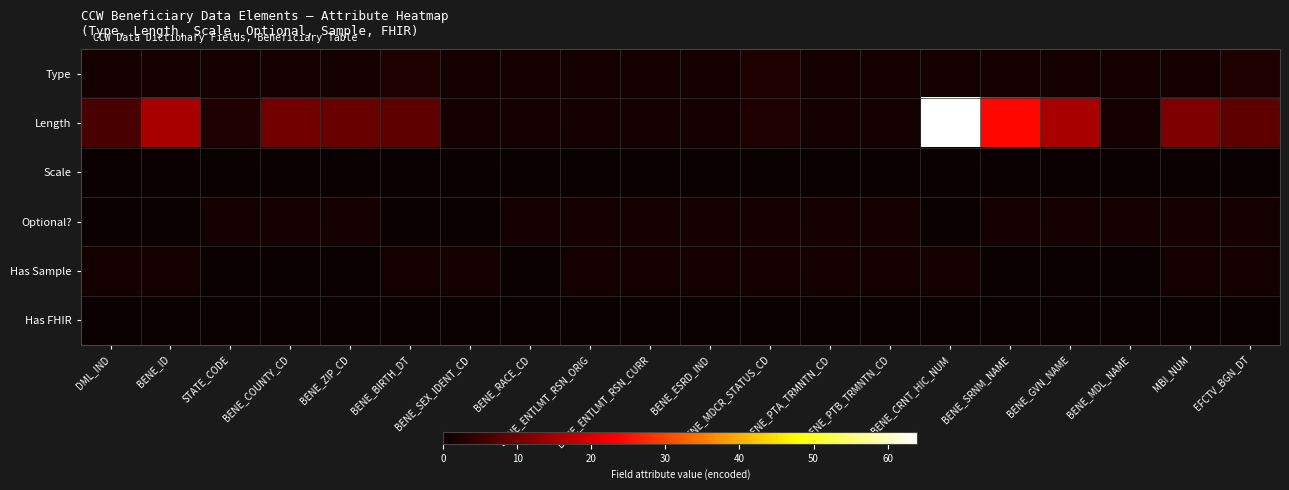

Reading left to right, list all the values displayed in this chart.

Type: DML_IND=1	BENE_ID=1	STATE_CODE=1	BENE_COUNTY_CD=1	BENE_ZIP_CD=1	BENE_BIRTH_DT=2	BENE_SEX_IDENT_CD=1	BENE_RACE_CD=1	BENE_ENTLMT_RSN_ORIG=1	BENE_ENTLMT_RSN_CURR=1	BENE_ESRD_IND=1	BENE_MDCR_STATUS_CD=2	BENE_PTA_TRMNTN_CD=1	BENE_PTB_TRMNTN_CD=1	BENE_CRNT_HIC_NUM=1	BENE_SRNM_NAME=1	BENE_GVN_NAME=1	BENE_MDL_NAME=1	MBI_NUM=1	EFCTV_BGN_DT=2
Length: DML_IND=6	BENE_ID=15	STATE_CODE=2	BENE_COUNTY_CD=10	BENE_ZIP_CD=9	BENE_BIRTH_DT=8	BENE_SEX_IDENT_CD=1	BENE_RACE_CD=1	BENE_ENTLMT_RSN_ORIG=1	BENE_ENTLMT_RSN_CURR=1	BENE_ESRD_IND=1	BENE_MDCR_STATUS_CD=2	BENE_PTA_TRMNTN_CD=1	BENE_PTB_TRMNTN_CD=1	BENE_CRNT_HIC_NUM=64	BENE_SRNM_NAME=24	BENE_GVN_NAME=15	BENE_MDL_NAME=1	MBI_NUM=11	EFCTV_BGN_DT=8
Scale: DML_IND=0	BENE_ID=0	STATE_CODE=0	BENE_COUNTY_CD=0	BENE_ZIP_CD=0	BENE_BIRTH_DT=0	BENE_SEX_IDENT_CD=0	BENE_RACE_CD=0	BENE_ENTLMT_RSN_ORIG=0	BENE_ENTLMT_RSN_CURR=0	BENE_ESRD_IND=0	BENE_MDCR_STATUS_CD=0	BENE_PTA_TRMNTN_CD=0	BENE_PTB_TRMNTN_CD=0	BENE_CRNT_HIC_NUM=0	BENE_SRNM_NAME=0	BENE_GVN_NAME=0	BENE_MDL_NAME=0	MBI_NUM=0	EFCTV_BGN_DT=0
Optional?: DML_IND=0	BENE_ID=0	STATE_CODE=1	BENE_COUNTY_CD=1	BENE_ZIP_CD=1	BENE_BIRTH_DT=0	BENE_SEX_IDENT_CD=0	BENE_RACE_CD=1	BENE_ENTLMT_RSN_ORIG=1	BENE_ENTLMT_RSN_CURR=1	BENE_ESRD_IND=1	BENE_MDCR_STATUS_CD=1	BENE_PTA_TRMNTN_CD=1	BENE_PTB_TRMNTN_CD=1	BENE_CRNT_HIC_NUM=0	BENE_SRNM_NAME=1	BENE_GVN_NAME=1	BENE_MDL_NAME=1	MBI_NUM=1	EFCTV_BGN_DT=1
Has Sample: DML_IND=1	BENE_ID=1	STATE_CODE=0	BENE_COUNTY_CD=0	BENE_ZIP_CD=0	BENE_BIRTH_DT=1	BENE_SEX_IDENT_CD=1	BENE_RACE_CD=0	BENE_ENTLMT_RSN_ORIG=1	BENE_ENTLMT_RSN_CURR=1	BENE_ESRD_IND=1	BENE_MDCR_STATUS_CD=1	BENE_PTA_TRMNTN_CD=1	BENE_PTB_TRMNTN_CD=1	BENE_CRNT_HIC_NUM=1	BENE_SRNM_NAME=0	BENE_GVN_NAME=0	BENE_MDL_NAME=0	MBI_NUM=1	EFCTV_BGN_DT=1
Has FHIR: DML_IND=0	BENE_ID=0	STATE_CODE=0	BENE_COUNTY_CD=0	BENE_ZIP_CD=0	BENE_BIRTH_DT=0	BENE_SEX_IDENT_CD=0	BENE_RACE_CD=0	BENE_ENTLMT_RSN_ORIG=0	BENE_ENTLMT_RSN_CURR=0	BENE_ESRD_IND=0	BENE_MDCR_STATUS_CD=0	BENE_PTA_TRMNTN_CD=0	BENE_PTB_TRMNTN_CD=0	BENE_CRNT_HIC_NUM=0	BENE_SRNM_NAME=0	BENE_GVN_NAME=0	BENE_MDL_NAME=0	MBI_NUM=0	EFCTV_BGN_DT=0